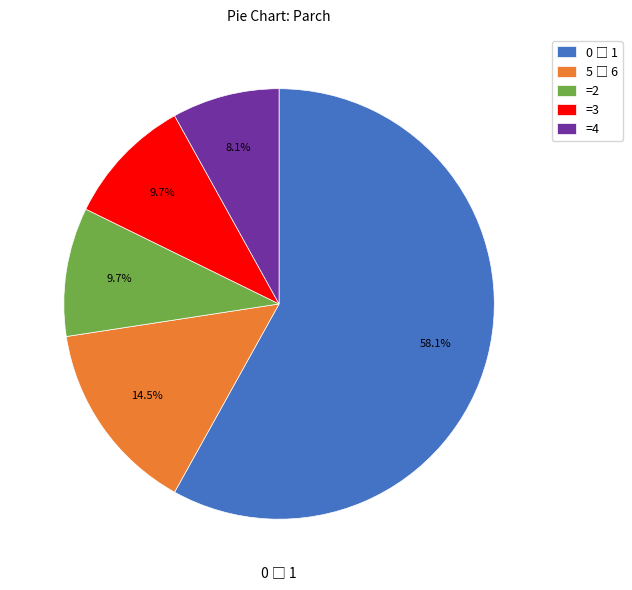

Approximately how many times larger is the value at =4 compared to =3?

0.8